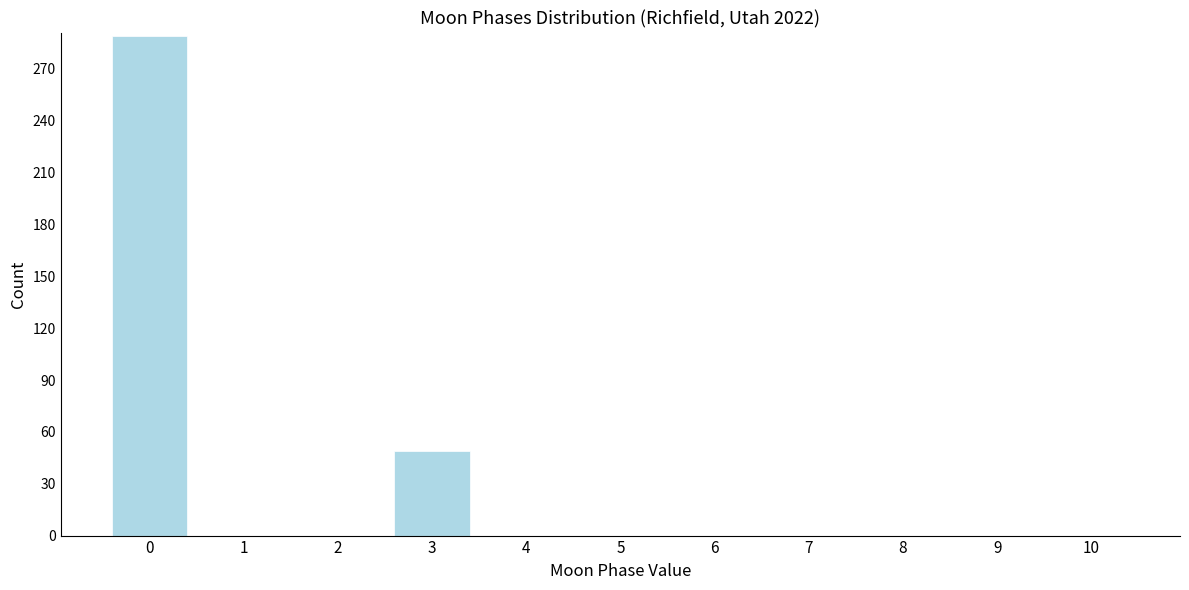

Reading right to left, list all the values displayed in this chart.

10=0	9=0	8=0	7=0	6=0	5=0	4=0	3=49	2=0	1=0	0=289